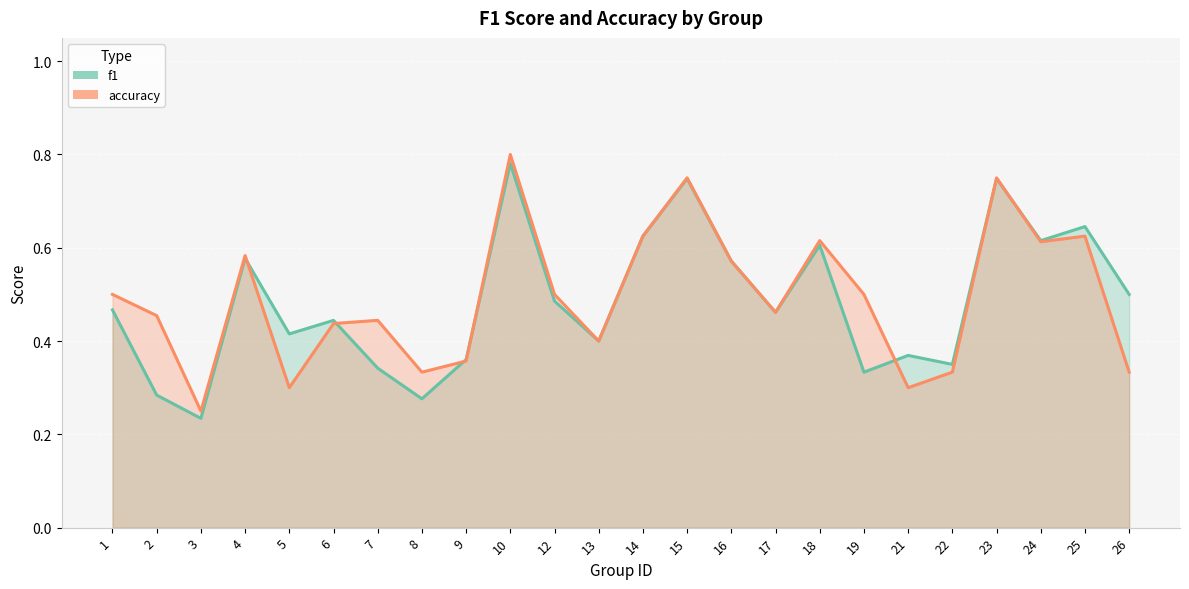

What is the minimum value for accuracy?

0.2